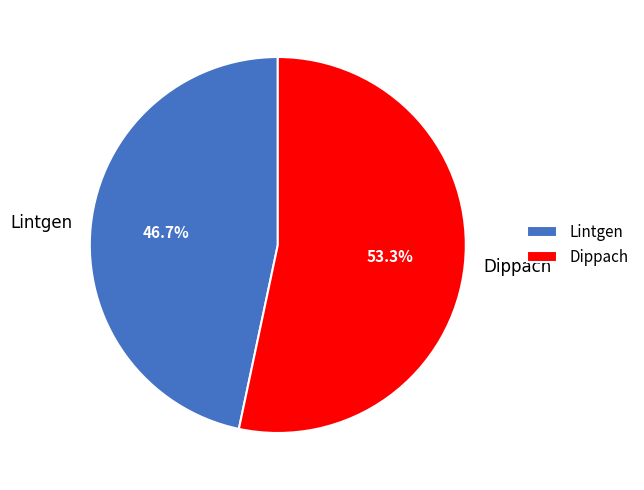

Which slice represents more than half of the pie?

Dippach